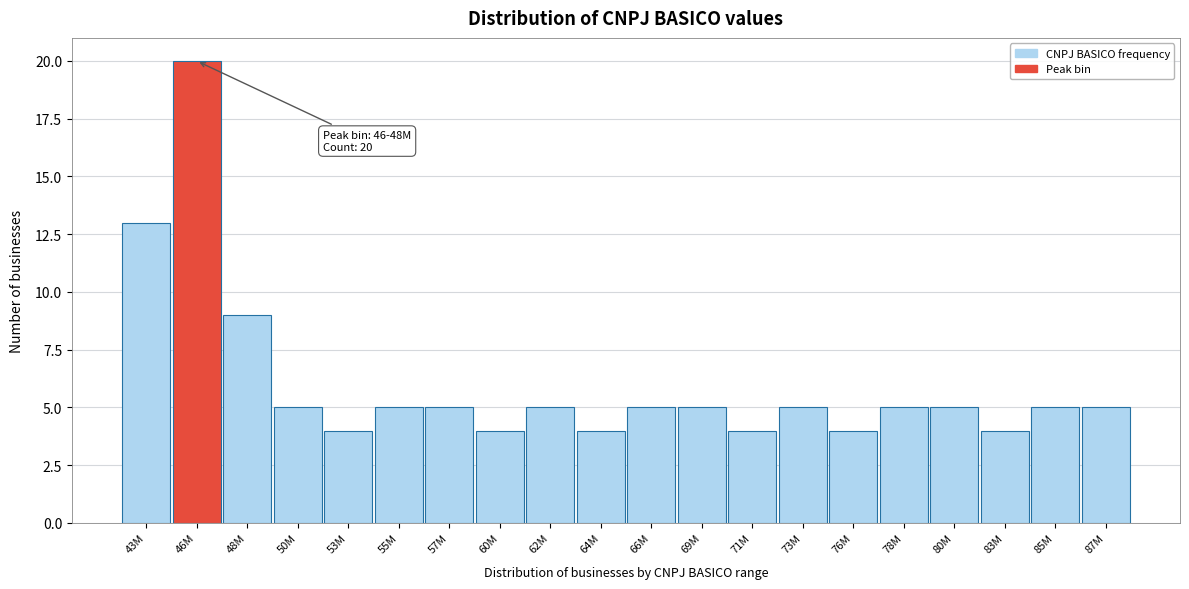

Reading left to right, transcribe all the data shown in this chart.

43M=13	46M=20	48M=9	50M=5	53M=4	55M=5	57M=5	60M=4	62M=5	64M=4	66M=5	69M=5	71M=4	73M=5	76M=4	78M=5	80M=5	83M=4	85M=5	87M=5